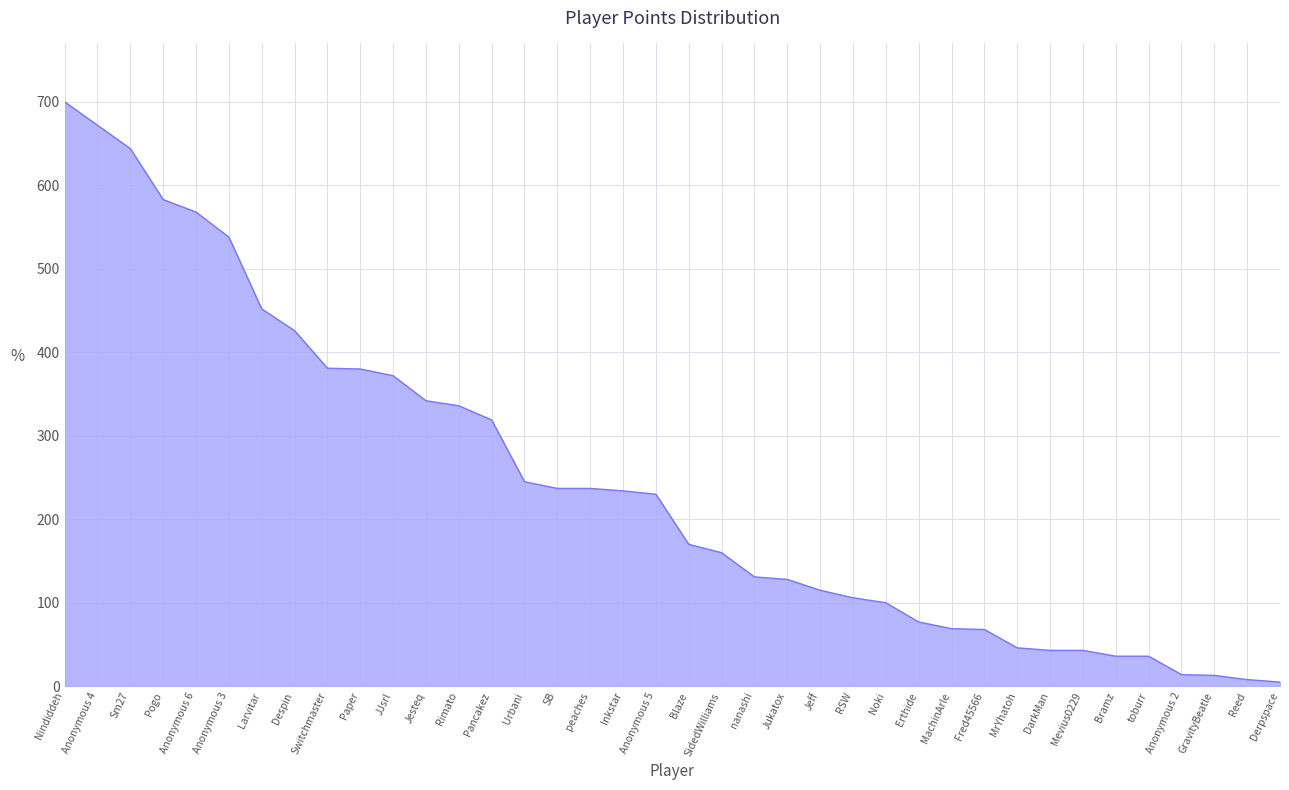

How many categories are shown in the chart?

38